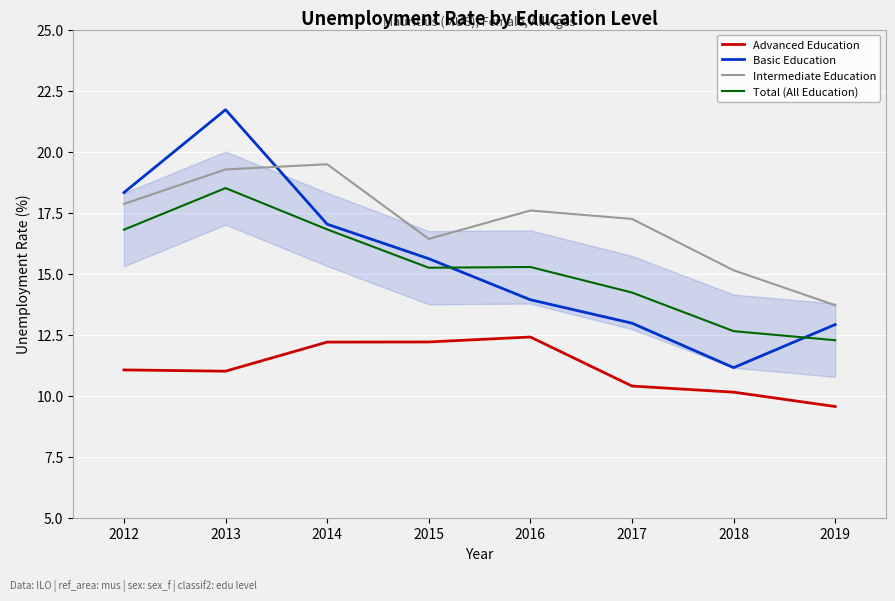

What is the total value across all series at 2016?

59.2